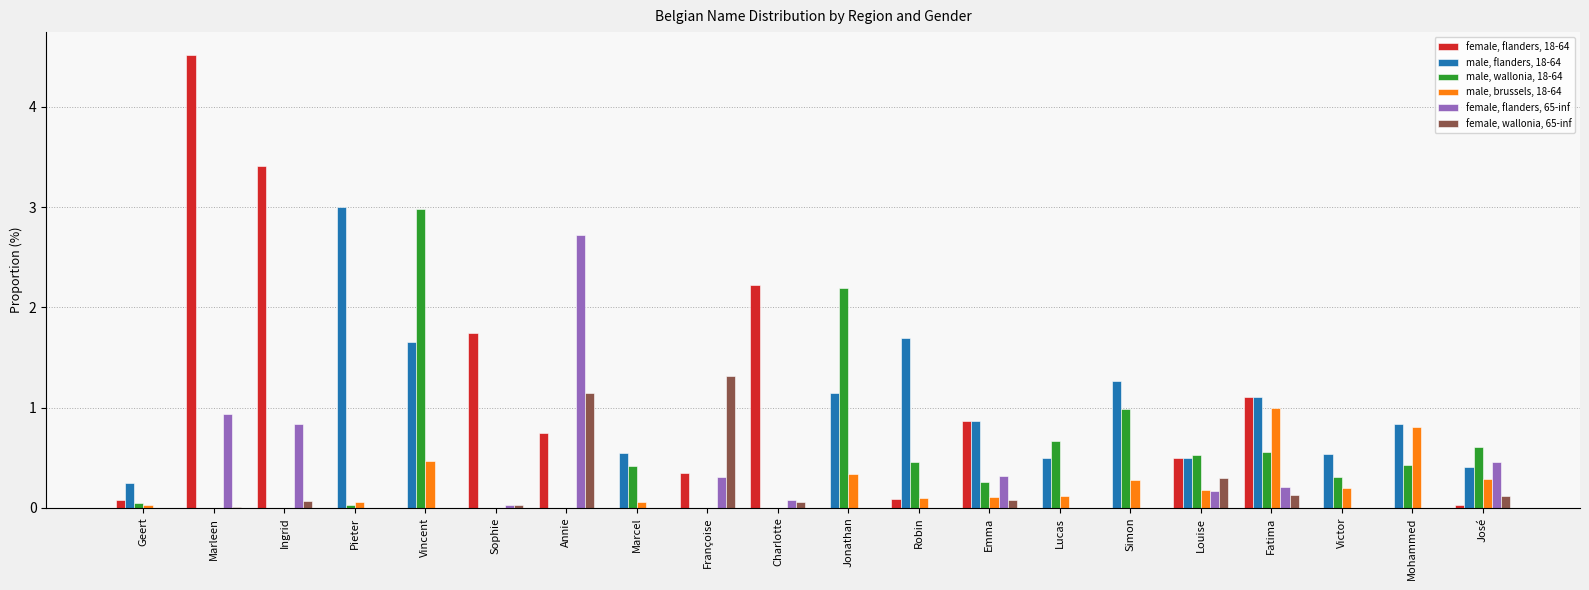

The female, wallonia, 65-inf series shows 0.0 at Simon. True or false?

True